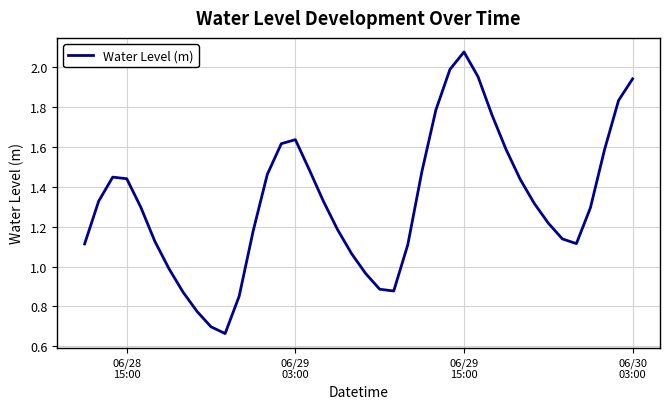

How many interior local valleys (lower than both neighbors) does the data have?

3